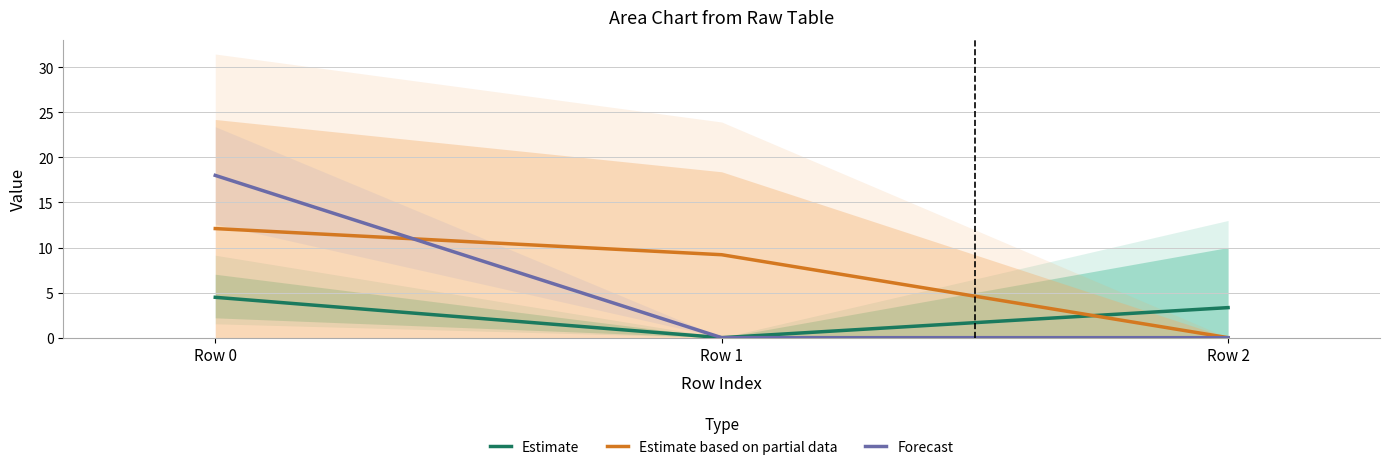

What are all the series names shown in the legend?

Estimate, Estimate based on partial data, Forecast